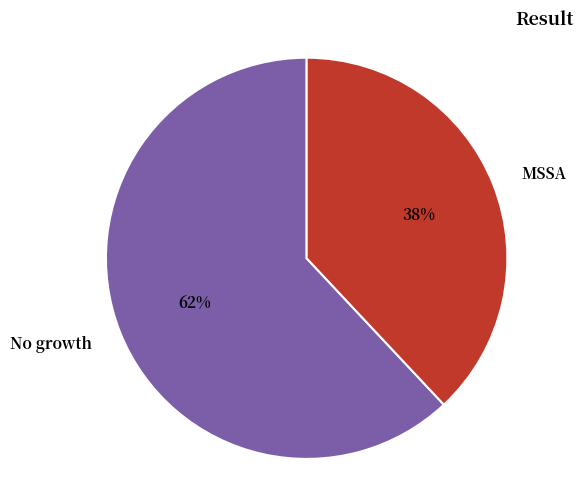

Which slice is the largest?

No growth